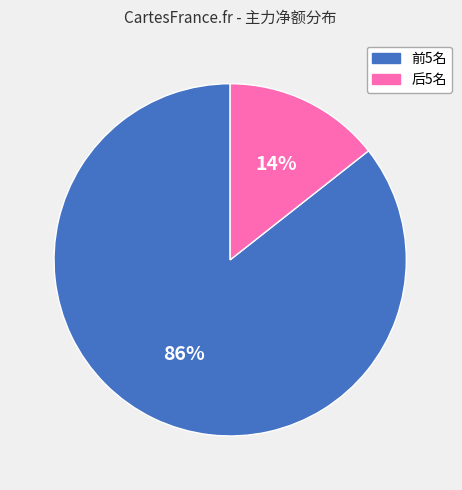

To the nearest percent, what is the average slice percentage?

50%